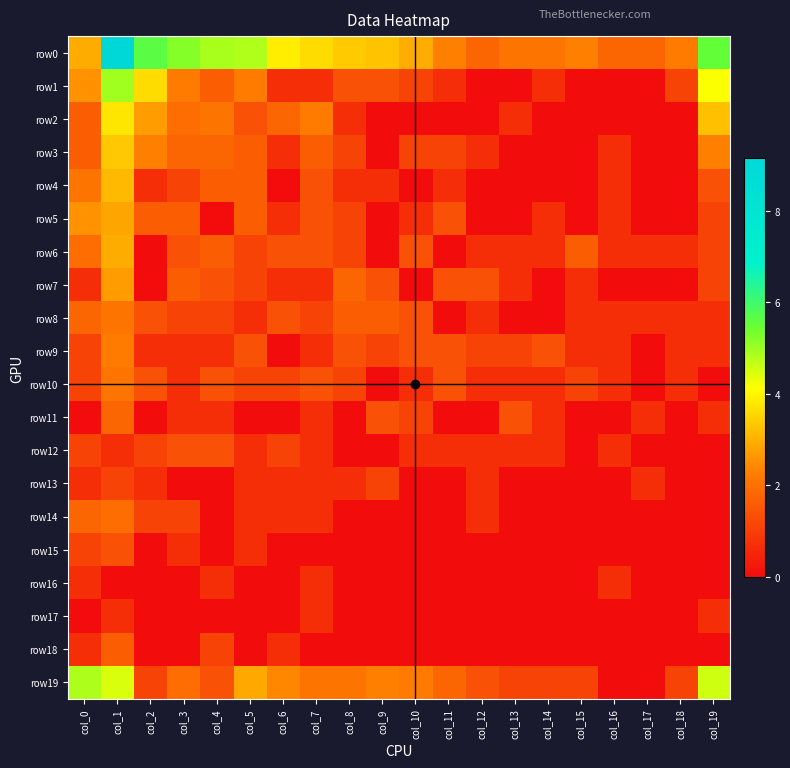

What is the difference between the highest and lowest values at col_11?

2.3